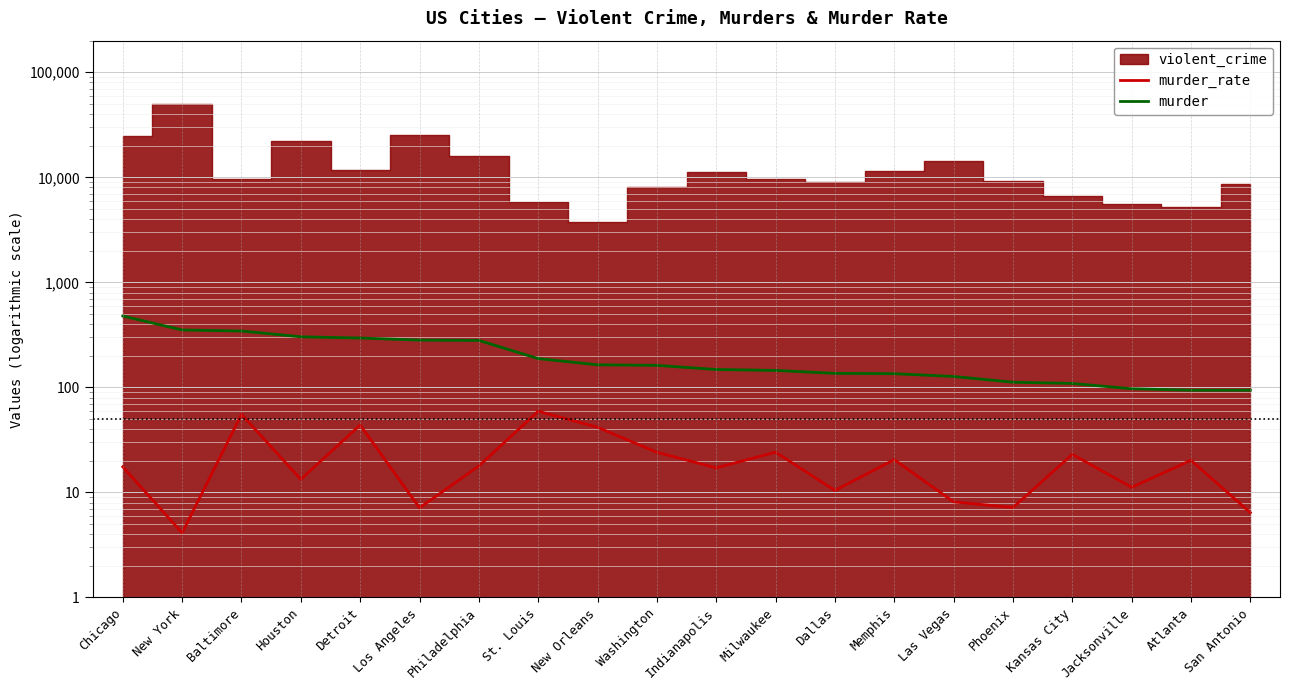

List the labels in order of murder value, smallest first.

Atlanta, San Antonio, Jacksonville, Kansas City, Phoenix, Las Vegas, Memphis, Dallas, Milwaukee, Indianapolis, Washington, New Orleans, St. Louis, Philadelphia, Los Angeles, Detroit, Houston, Baltimore, New York, Chicago